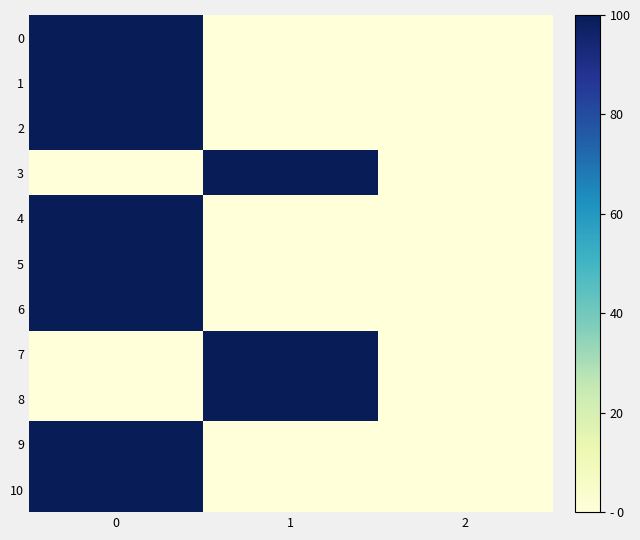

Reading right to left, list all the values displayed in this chart.

row_0: 0	0	100
row_1: 0	0	100
row_2: 0	0	100
row_3: 0	100	0
row_4: 0	0	100
row_5: 0	0	100
row_6: 0	0	100
row_7: 0	100	0
row_8: 0	100	0
row_9: 0	0	100
row_10: 0	0	100